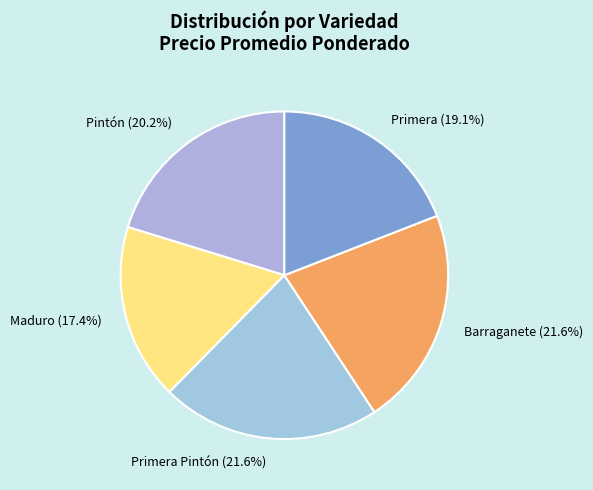

Approximately how many times larger is the value at Maduro compared to Primera?

0.9